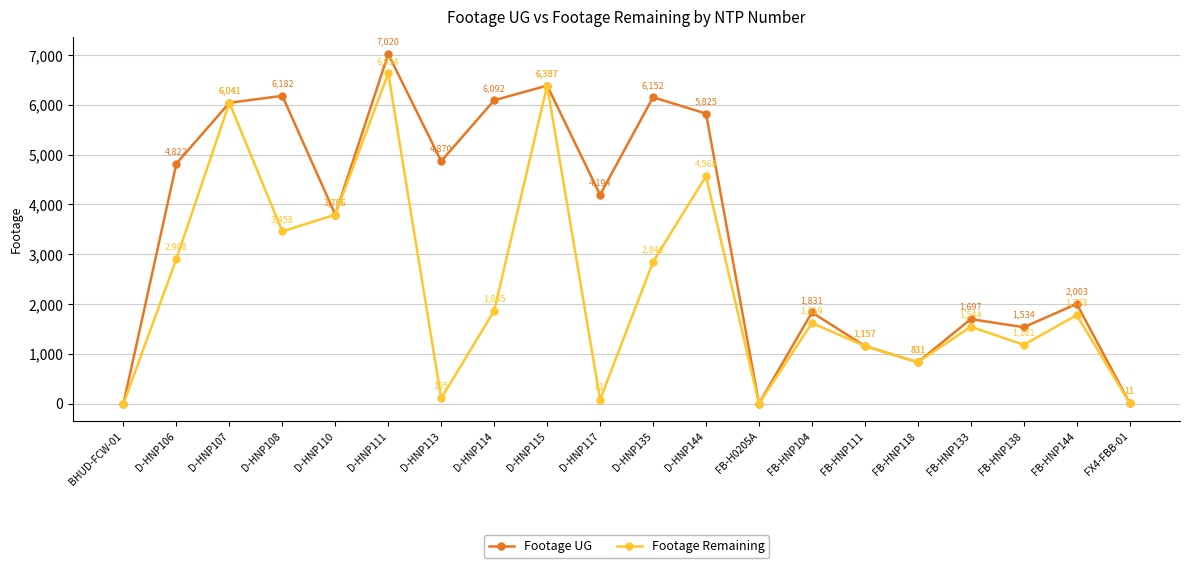

Rank the series at FB-HNP138 from highest to lowest value.

Footage UG, Footage Remaining